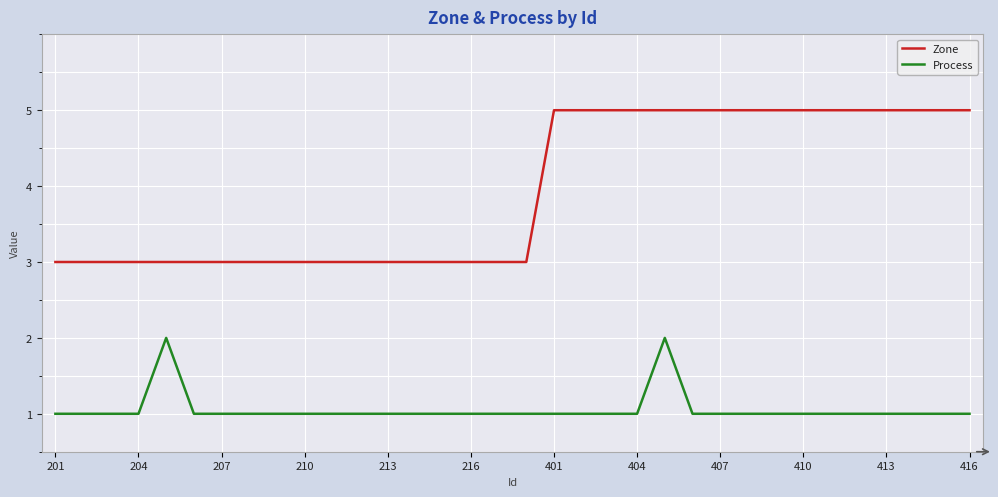

True or false: Zone and Process intersect in this chart.

False